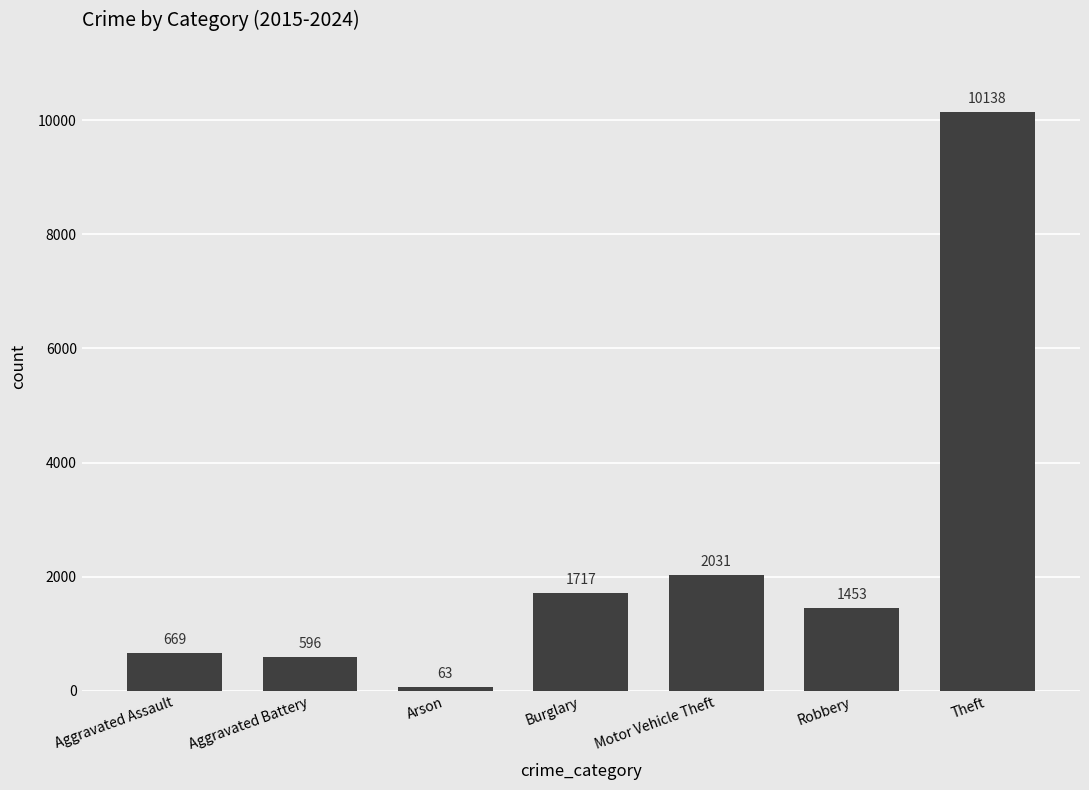

Read the value at Robbery, to the nearest 100.

1500